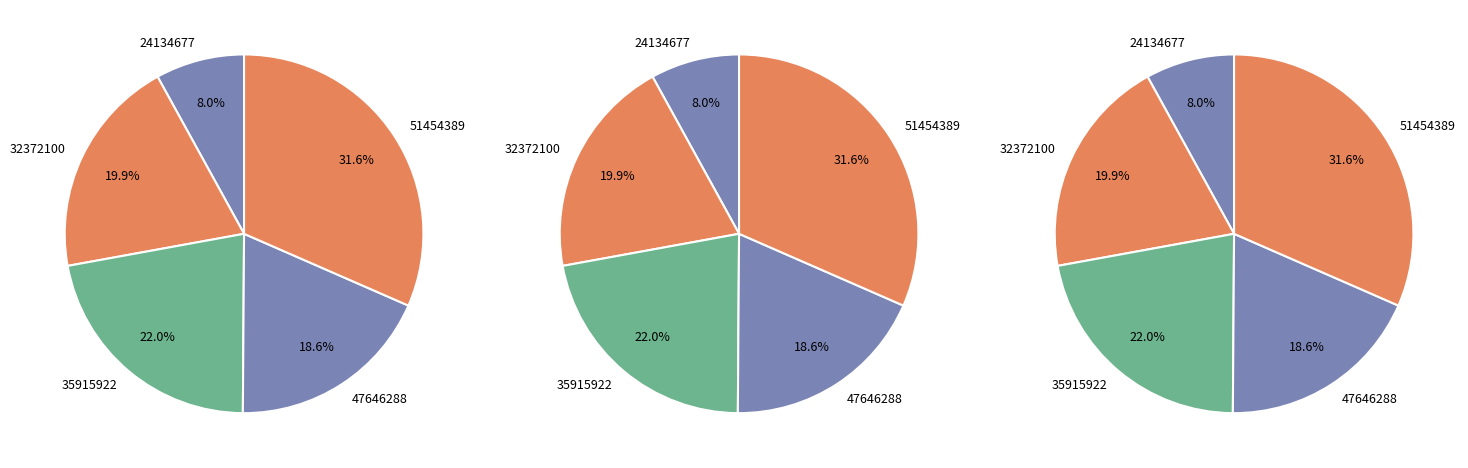

Combined, do 32372100 and 24134677 account for over 50%?

No